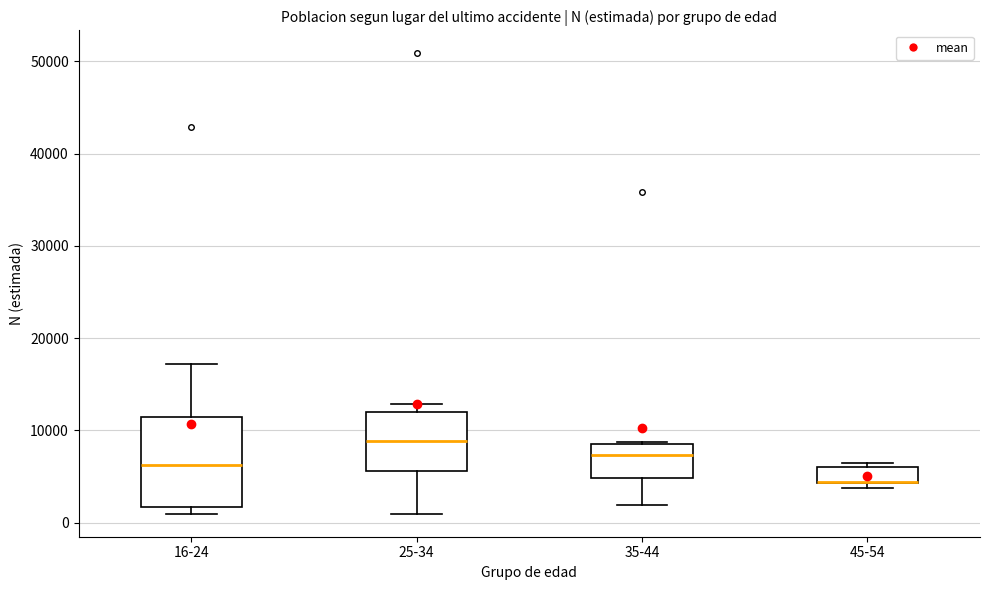

Where is the lower edge of the box for 45-54 on the y-axis? The values are not printed on the chart, so give them approximately, as read against the axis.

4000